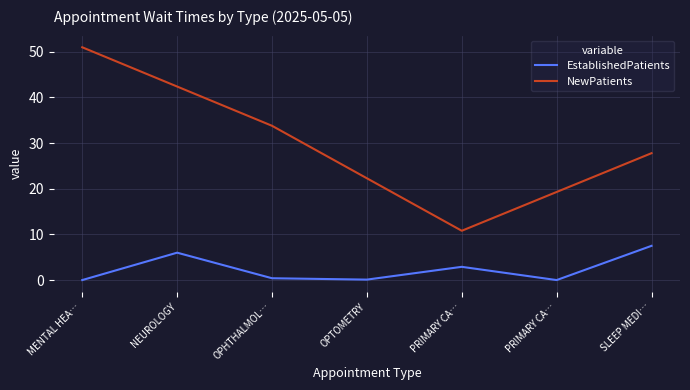

Rank the categories by value from lowest to highest.

MENTAL HEA…, PRIMARY CA…, OPTOMETRY, OPHTHALMOL…, PRIMARY CA…, NEUROLOGY, SLEEP MEDI…